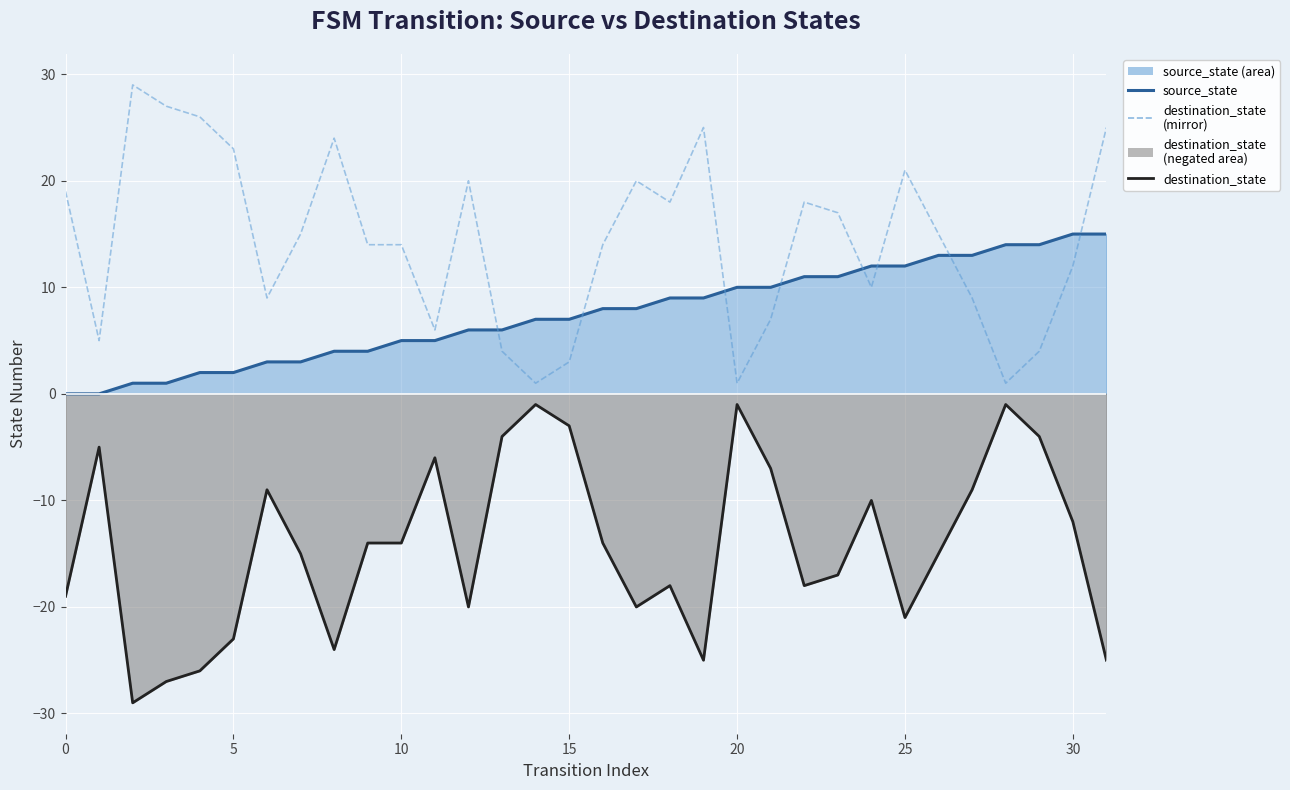

True or false: destination_state line and destination_state (mirror) intersect in this chart.

False